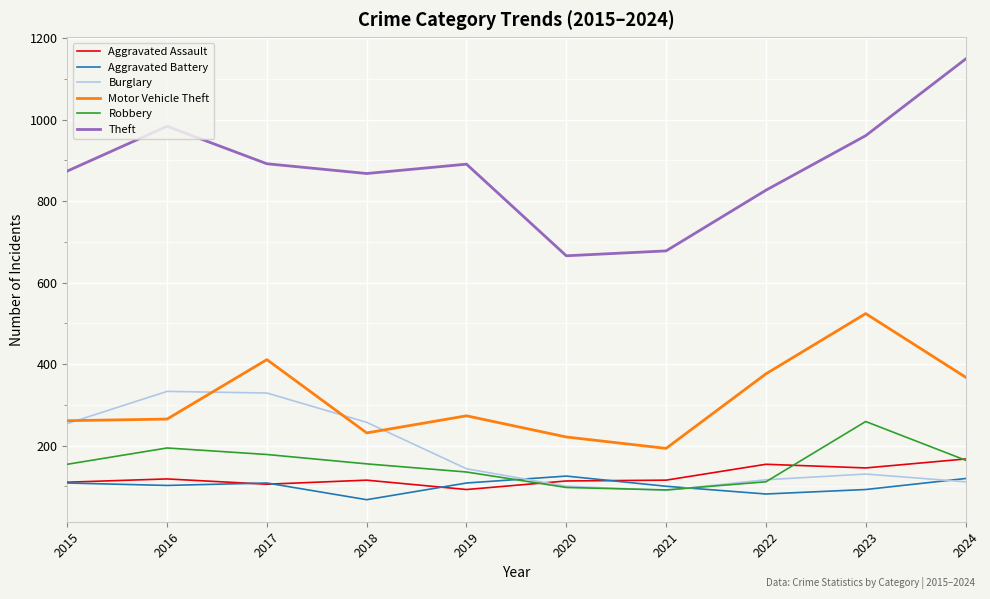

Is the value of Robbery at 2016 greater than the value of Aggravated Assault at 2023?

Yes